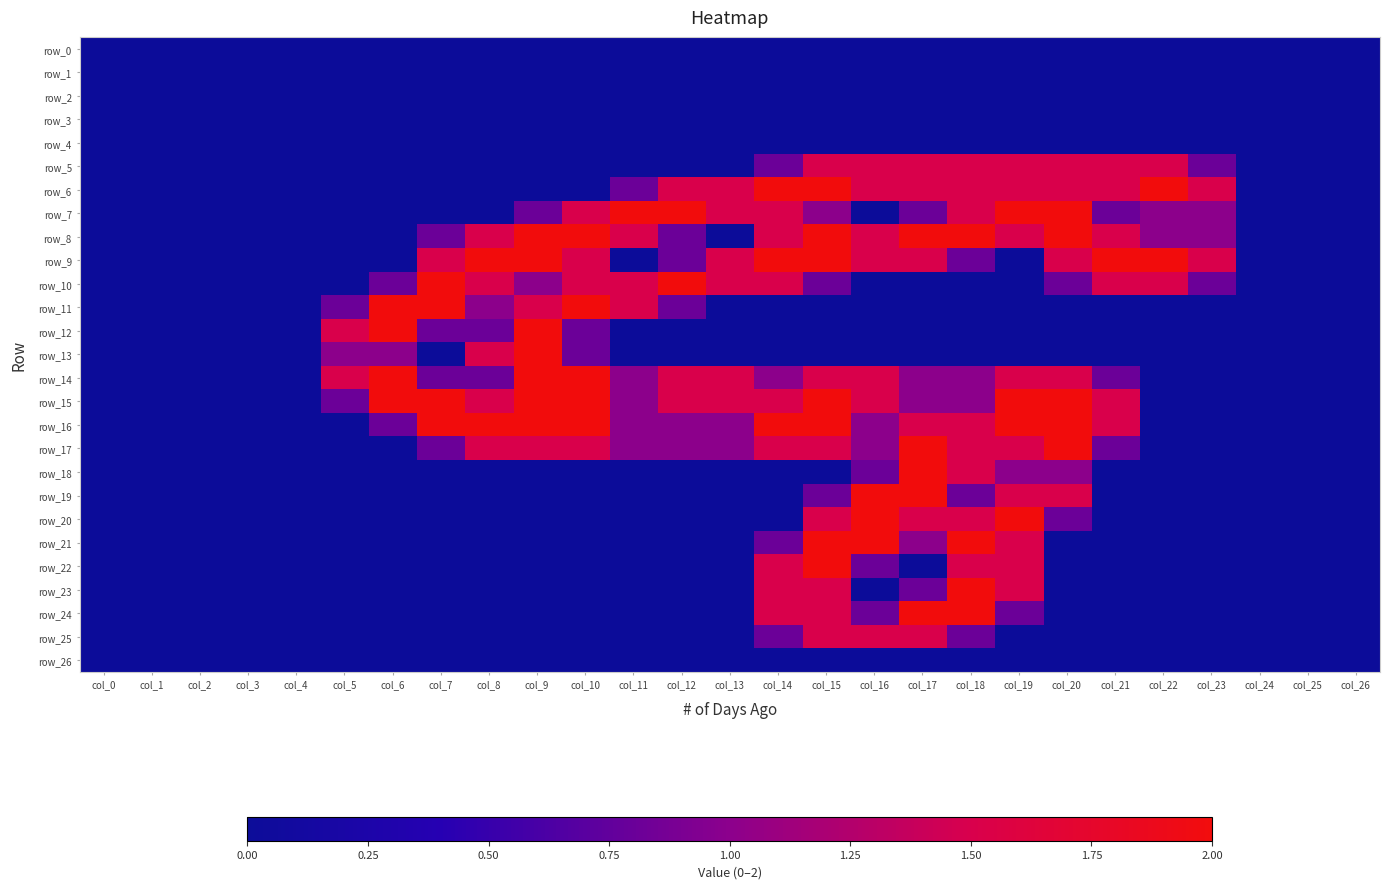

Reading right to left, what are all the values shown in this chart?

row_0: col_26=0.0	col_25=0.0	col_24=0.0	col_23=0.0	col_22=0.0	col_21=0.0	col_20=0.0	col_19=0.0	col_18=0.0	col_17=0.0	col_16=0.0	col_15=0.0	col_14=0.0	col_13=0.0	col_12=0.0	col_11=0.0	col_10=0.0	col_9=0.0	col_8=0.0	col_7=0.0	col_6=0.0	col_5=0.0	col_4=0.0	col_3=0.0	col_2=0.0	col_1=0.0	col_0=0.0
row_1: col_26=0.0	col_25=0.0	col_24=0.0	col_23=0.0	col_22=0.0	col_21=0.0	col_20=0.0	col_19=0.0	col_18=0.0	col_17=0.0	col_16=0.0	col_15=0.0	col_14=0.0	col_13=0.0	col_12=0.0	col_11=0.0	col_10=0.0	col_9=0.0	col_8=0.0	col_7=0.0	col_6=0.0	col_5=0.0	col_4=0.0	col_3=0.0	col_2=0.0	col_1=0.0	col_0=0.0
row_2: col_26=0.0	col_25=0.0	col_24=0.0	col_23=0.0	col_22=0.0	col_21=0.0	col_20=0.0	col_19=0.0	col_18=0.0	col_17=0.0	col_16=0.0	col_15=0.0	col_14=0.0	col_13=0.0	col_12=0.0	col_11=0.0	col_10=0.0	col_9=0.0	col_8=0.0	col_7=0.0	col_6=0.0	col_5=0.0	col_4=0.0	col_3=0.0	col_2=0.0	col_1=0.0	col_0=0.0
row_3: col_26=0.0	col_25=0.0	col_24=0.0	col_23=0.0	col_22=0.0	col_21=0.0	col_20=0.0	col_19=0.0	col_18=0.0	col_17=0.0	col_16=0.0	col_15=0.0	col_14=0.0	col_13=0.0	col_12=0.0	col_11=0.0	col_10=0.0	col_9=0.0	col_8=0.0	col_7=0.0	col_6=0.0	col_5=0.0	col_4=0.0	col_3=0.0	col_2=0.0	col_1=0.0	col_0=0.0
row_4: col_26=0.0	col_25=0.0	col_24=0.0	col_23=0.0	col_22=0.0	col_21=0.0	col_20=0.0	col_19=0.0	col_18=0.0	col_17=0.0	col_16=0.0	col_15=0.0	col_14=0.0	col_13=0.0	col_12=0.0	col_11=0.0	col_10=0.0	col_9=0.0	col_8=0.0	col_7=0.0	col_6=0.0	col_5=0.0	col_4=0.0	col_3=0.0	col_2=0.0	col_1=0.0	col_0=0.0
row_5: col_26=0.0	col_25=0.0	col_24=0.0	col_23=0.8	col_22=1.5	col_21=1.5	col_20=1.5	col_19=1.5	col_18=1.5	col_17=1.5	col_16=1.5	col_15=1.5	col_14=0.8	col_13=0.0	col_12=0.0	col_11=0.0	col_10=0.0	col_9=0.0	col_8=0.0	col_7=0.0	col_6=0.0	col_5=0.0	col_4=0.0	col_3=0.0	col_2=0.0	col_1=0.0	col_0=0.0
row_6: col_26=0.0	col_25=0.0	col_24=0.0	col_23=1.5	col_22=2.0	col_21=1.5	col_20=1.5	col_19=1.5	col_18=1.5	col_17=1.5	col_16=1.5	col_15=2.0	col_14=2.0	col_13=1.5	col_12=1.5	col_11=0.8	col_10=0.0	col_9=0.0	col_8=0.0	col_7=0.0	col_6=0.0	col_5=0.0	col_4=0.0	col_3=0.0	col_2=0.0	col_1=0.0	col_0=0.0
row_7: col_26=0.0	col_25=0.0	col_24=0.0	col_23=1.0	col_22=1.0	col_21=0.8	col_20=2.0	col_19=2.0	col_18=1.5	col_17=0.8	col_16=0.0	col_15=1.0	col_14=1.5	col_13=1.5	col_12=2.0	col_11=2.0	col_10=1.5	col_9=0.8	col_8=0.0	col_7=0.0	col_6=0.0	col_5=0.0	col_4=0.0	col_3=0.0	col_2=0.0	col_1=0.0	col_0=0.0
row_8: col_26=0.0	col_25=0.0	col_24=0.0	col_23=1.0	col_22=1.0	col_21=1.5	col_20=2.0	col_19=1.5	col_18=2.0	col_17=2.0	col_16=1.5	col_15=2.0	col_14=1.5	col_13=0.0	col_12=0.8	col_11=1.5	col_10=2.0	col_9=2.0	col_8=1.5	col_7=0.8	col_6=0.0	col_5=0.0	col_4=0.0	col_3=0.0	col_2=0.0	col_1=0.0	col_0=0.0
row_9: col_26=0.0	col_25=0.0	col_24=0.0	col_23=1.5	col_22=2.0	col_21=2.0	col_20=1.5	col_19=0.0	col_18=0.8	col_17=1.5	col_16=1.5	col_15=2.0	col_14=2.0	col_13=1.5	col_12=0.8	col_11=0.0	col_10=1.5	col_9=2.0	col_8=2.0	col_7=1.5	col_6=0.0	col_5=0.0	col_4=0.0	col_3=0.0	col_2=0.0	col_1=0.0	col_0=0.0
row_10: col_26=0.0	col_25=0.0	col_24=0.0	col_23=0.8	col_22=1.5	col_21=1.5	col_20=0.8	col_19=0.0	col_18=0.0	col_17=0.0	col_16=0.0	col_15=0.8	col_14=1.5	col_13=1.5	col_12=2.0	col_11=1.5	col_10=1.5	col_9=1.0	col_8=1.5	col_7=2.0	col_6=0.8	col_5=0.0	col_4=0.0	col_3=0.0	col_2=0.0	col_1=0.0	col_0=0.0
row_11: col_26=0.0	col_25=0.0	col_24=0.0	col_23=0.0	col_22=0.0	col_21=0.0	col_20=0.0	col_19=0.0	col_18=0.0	col_17=0.0	col_16=0.0	col_15=0.0	col_14=0.0	col_13=0.0	col_12=0.8	col_11=1.5	col_10=2.0	col_9=1.5	col_8=1.0	col_7=2.0	col_6=2.0	col_5=0.8	col_4=0.0	col_3=0.0	col_2=0.0	col_1=0.0	col_0=0.0
row_12: col_26=0.0	col_25=0.0	col_24=0.0	col_23=0.0	col_22=0.0	col_21=0.0	col_20=0.0	col_19=0.0	col_18=0.0	col_17=0.0	col_16=0.0	col_15=0.0	col_14=0.0	col_13=0.0	col_12=0.0	col_11=0.0	col_10=0.8	col_9=2.0	col_8=0.8	col_7=0.8	col_6=2.0	col_5=1.5	col_4=0.0	col_3=0.0	col_2=0.0	col_1=0.0	col_0=0.0
row_13: col_26=0.0	col_25=0.0	col_24=0.0	col_23=0.0	col_22=0.0	col_21=0.0	col_20=0.0	col_19=0.0	col_18=0.0	col_17=0.0	col_16=0.0	col_15=0.0	col_14=0.0	col_13=0.0	col_12=0.0	col_11=0.0	col_10=0.8	col_9=2.0	col_8=1.5	col_7=0.0	col_6=1.0	col_5=1.0	col_4=0.0	col_3=0.0	col_2=0.0	col_1=0.0	col_0=0.0
row_14: col_26=0.0	col_25=0.0	col_24=0.0	col_23=0.0	col_22=0.0	col_21=0.8	col_20=1.5	col_19=1.5	col_18=1.0	col_17=1.0	col_16=1.5	col_15=1.5	col_14=1.0	col_13=1.5	col_12=1.5	col_11=1.0	col_10=2.0	col_9=2.0	col_8=0.8	col_7=0.8	col_6=2.0	col_5=1.5	col_4=0.0	col_3=0.0	col_2=0.0	col_1=0.0	col_0=0.0
row_15: col_26=0.0	col_25=0.0	col_24=0.0	col_23=0.0	col_22=0.0	col_21=1.5	col_20=2.0	col_19=2.0	col_18=1.0	col_17=1.0	col_16=1.5	col_15=2.0	col_14=1.5	col_13=1.5	col_12=1.5	col_11=1.0	col_10=2.0	col_9=2.0	col_8=1.5	col_7=2.0	col_6=2.0	col_5=0.8	col_4=0.0	col_3=0.0	col_2=0.0	col_1=0.0	col_0=0.0
row_16: col_26=0.0	col_25=0.0	col_24=0.0	col_23=0.0	col_22=0.0	col_21=1.5	col_20=2.0	col_19=2.0	col_18=1.5	col_17=1.5	col_16=1.0	col_15=2.0	col_14=2.0	col_13=1.0	col_12=1.0	col_11=1.0	col_10=2.0	col_9=2.0	col_8=2.0	col_7=2.0	col_6=0.8	col_5=0.0	col_4=0.0	col_3=0.0	col_2=0.0	col_1=0.0	col_0=0.0
row_17: col_26=0.0	col_25=0.0	col_24=0.0	col_23=0.0	col_22=0.0	col_21=0.8	col_20=2.0	col_19=1.5	col_18=1.5	col_17=2.0	col_16=1.0	col_15=1.5	col_14=1.5	col_13=1.0	col_12=1.0	col_11=1.0	col_10=1.5	col_9=1.5	col_8=1.5	col_7=0.8	col_6=0.0	col_5=0.0	col_4=0.0	col_3=0.0	col_2=0.0	col_1=0.0	col_0=0.0
row_18: col_26=0.0	col_25=0.0	col_24=0.0	col_23=0.0	col_22=0.0	col_21=0.0	col_20=1.0	col_19=1.0	col_18=1.5	col_17=2.0	col_16=0.8	col_15=0.0	col_14=0.0	col_13=0.0	col_12=0.0	col_11=0.0	col_10=0.0	col_9=0.0	col_8=0.0	col_7=0.0	col_6=0.0	col_5=0.0	col_4=0.0	col_3=0.0	col_2=0.0	col_1=0.0	col_0=0.0
row_19: col_26=0.0	col_25=0.0	col_24=0.0	col_23=0.0	col_22=0.0	col_21=0.0	col_20=1.5	col_19=1.5	col_18=0.8	col_17=2.0	col_16=2.0	col_15=0.8	col_14=0.0	col_13=0.0	col_12=0.0	col_11=0.0	col_10=0.0	col_9=0.0	col_8=0.0	col_7=0.0	col_6=0.0	col_5=0.0	col_4=0.0	col_3=0.0	col_2=0.0	col_1=0.0	col_0=0.0
row_20: col_26=0.0	col_25=0.0	col_24=0.0	col_23=0.0	col_22=0.0	col_21=0.0	col_20=0.8	col_19=2.0	col_18=1.5	col_17=1.5	col_16=2.0	col_15=1.5	col_14=0.0	col_13=0.0	col_12=0.0	col_11=0.0	col_10=0.0	col_9=0.0	col_8=0.0	col_7=0.0	col_6=0.0	col_5=0.0	col_4=0.0	col_3=0.0	col_2=0.0	col_1=0.0	col_0=0.0
row_21: col_26=0.0	col_25=0.0	col_24=0.0	col_23=0.0	col_22=0.0	col_21=0.0	col_20=0.0	col_19=1.5	col_18=2.0	col_17=1.0	col_16=2.0	col_15=2.0	col_14=0.8	col_13=0.0	col_12=0.0	col_11=0.0	col_10=0.0	col_9=0.0	col_8=0.0	col_7=0.0	col_6=0.0	col_5=0.0	col_4=0.0	col_3=0.0	col_2=0.0	col_1=0.0	col_0=0.0
row_22: col_26=0.0	col_25=0.0	col_24=0.0	col_23=0.0	col_22=0.0	col_21=0.0	col_20=0.0	col_19=1.5	col_18=1.5	col_17=0.0	col_16=0.8	col_15=2.0	col_14=1.5	col_13=0.0	col_12=0.0	col_11=0.0	col_10=0.0	col_9=0.0	col_8=0.0	col_7=0.0	col_6=0.0	col_5=0.0	col_4=0.0	col_3=0.0	col_2=0.0	col_1=0.0	col_0=0.0
row_23: col_26=0.0	col_25=0.0	col_24=0.0	col_23=0.0	col_22=0.0	col_21=0.0	col_20=0.0	col_19=1.5	col_18=2.0	col_17=0.8	col_16=0.0	col_15=1.5	col_14=1.5	col_13=0.0	col_12=0.0	col_11=0.0	col_10=0.0	col_9=0.0	col_8=0.0	col_7=0.0	col_6=0.0	col_5=0.0	col_4=0.0	col_3=0.0	col_2=0.0	col_1=0.0	col_0=0.0
row_24: col_26=0.0	col_25=0.0	col_24=0.0	col_23=0.0	col_22=0.0	col_21=0.0	col_20=0.0	col_19=0.8	col_18=2.0	col_17=2.0	col_16=0.8	col_15=1.5	col_14=1.5	col_13=0.0	col_12=0.0	col_11=0.0	col_10=0.0	col_9=0.0	col_8=0.0	col_7=0.0	col_6=0.0	col_5=0.0	col_4=0.0	col_3=0.0	col_2=0.0	col_1=0.0	col_0=0.0
row_25: col_26=0.0	col_25=0.0	col_24=0.0	col_23=0.0	col_22=0.0	col_21=0.0	col_20=0.0	col_19=0.0	col_18=0.8	col_17=1.5	col_16=1.5	col_15=1.5	col_14=0.8	col_13=0.0	col_12=0.0	col_11=0.0	col_10=0.0	col_9=0.0	col_8=0.0	col_7=0.0	col_6=0.0	col_5=0.0	col_4=0.0	col_3=0.0	col_2=0.0	col_1=0.0	col_0=0.0
row_26: col_26=0.0	col_25=0.0	col_24=0.0	col_23=0.0	col_22=0.0	col_21=0.0	col_20=0.0	col_19=0.0	col_18=0.0	col_17=0.0	col_16=0.0	col_15=0.0	col_14=0.0	col_13=0.0	col_12=0.0	col_11=0.0	col_10=0.0	col_9=0.0	col_8=0.0	col_7=0.0	col_6=0.0	col_5=0.0	col_4=0.0	col_3=0.0	col_2=0.0	col_1=0.0	col_0=0.0